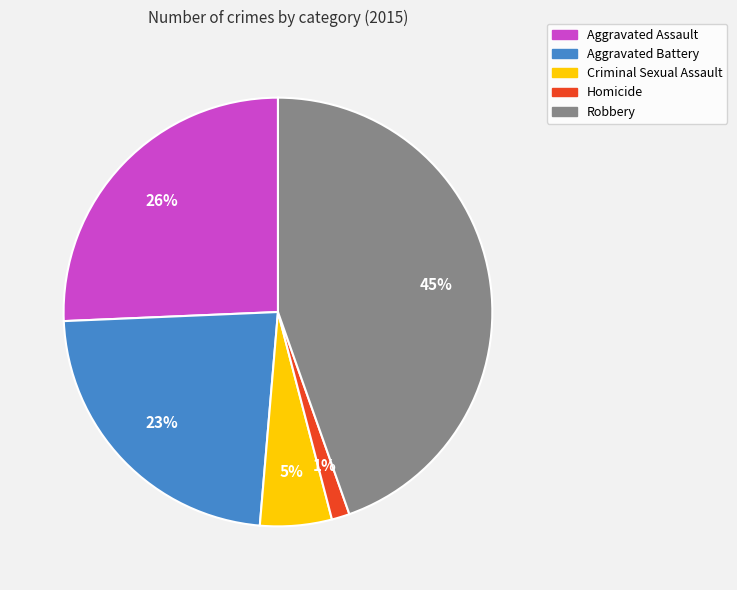

Rank the categories by value from lowest to highest.

Homicide, Criminal Sexual Assault, Aggravated Battery, Aggravated Assault, Robbery